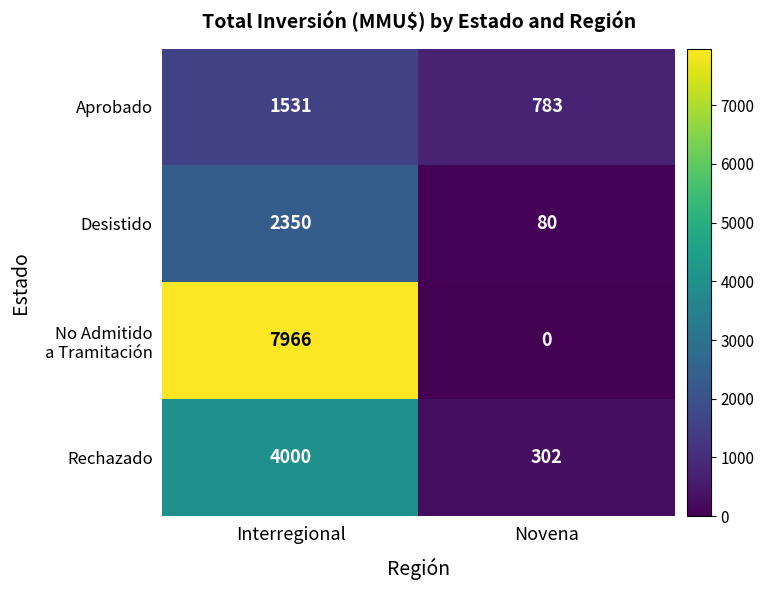

What is the sum of all Desistido values?

2430